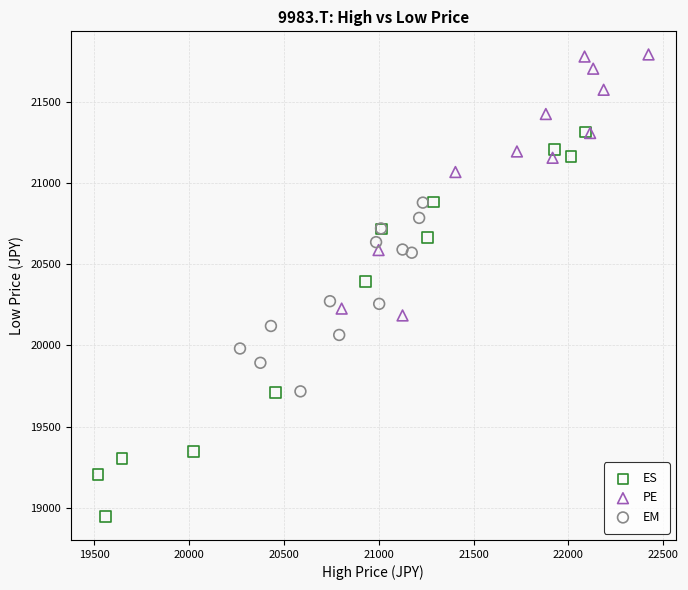

Which series contains the highest Y value?

PE